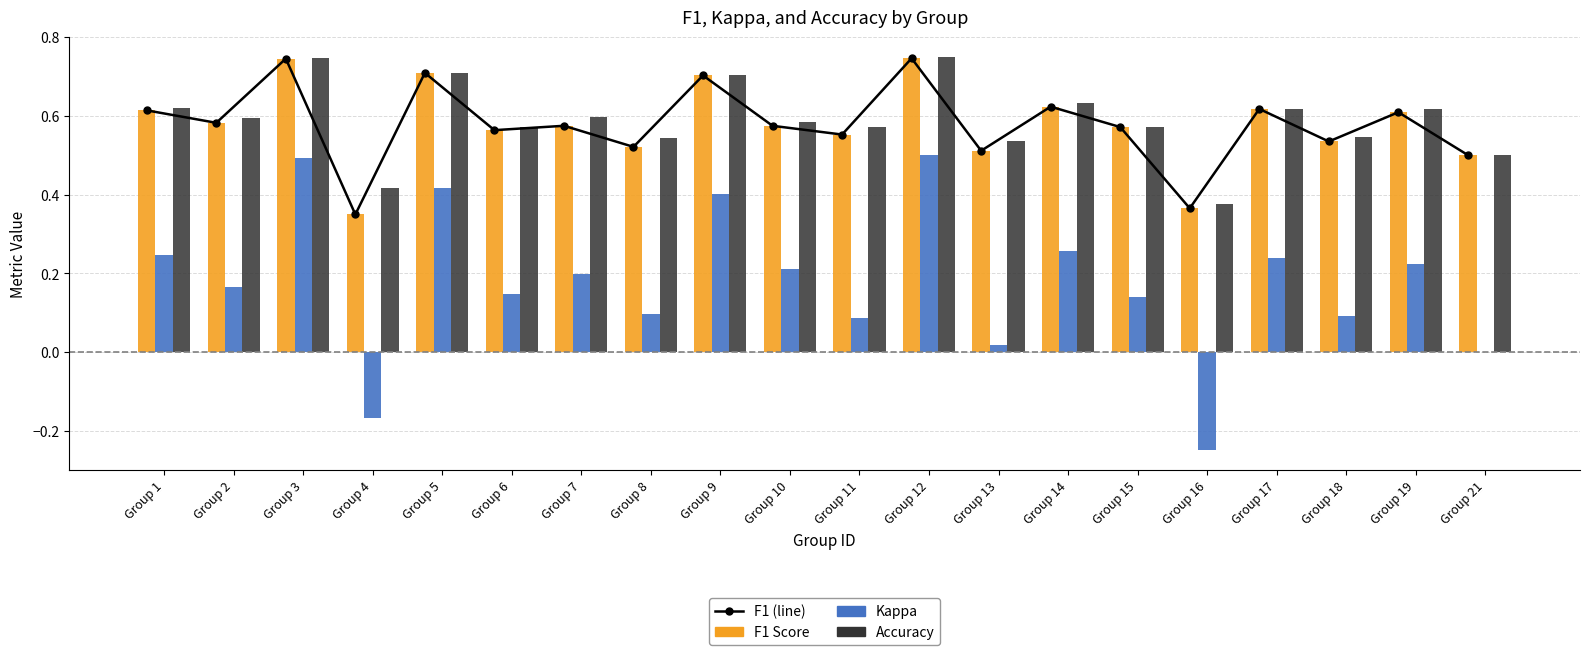

List the series in order of their peak value, lowest first.

kappa, f1 (line), f1, accuracy